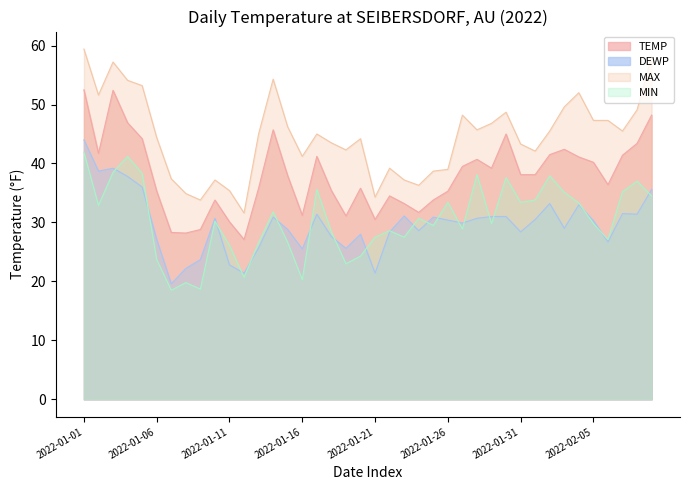

Reading right to left, list all the values displayed in this chart.

TEMP: 2022-02-09=48.2	2022-02-08=43.4	2022-02-07=41.4	2022-02-06=36.4	2022-02-05=40.2	2022-02-04=41.1	2022-02-03=42.4	2022-02-02=41.5	2022-02-01=38.1	2022-01-31=38.1	2022-01-30=45.0	2022-01-29=39.2	2022-01-28=40.7	2022-01-27=39.5	2022-01-26=35.3	2022-01-25=33.8	2022-01-24=31.7	2022-01-23=33.2	2022-01-22=34.5	2022-01-21=30.5	2022-01-20=35.8	2022-01-19=31.1	2022-01-18=35.4	2022-01-17=41.2	2022-01-16=31.2	2022-01-15=37.9	2022-01-14=45.7	2022-01-13=35.8	2022-01-12=27.1	2022-01-11=30.1	2022-01-10=33.8	2022-01-09=28.8	2022-01-08=28.2	2022-01-07=28.3	2022-01-06=35.3	2022-01-05=44.2	2022-01-04=46.9	2022-01-03=52.4	2022-01-02=41.7	2022-01-01=52.5
DEWP: 2022-02-09=35.6	2022-02-08=31.4	2022-02-07=31.5	2022-02-06=26.7	2022-02-05=30.3	2022-02-04=33.0	2022-02-03=29.0	2022-02-02=33.2	2022-02-01=30.5	2022-01-31=28.4	2022-01-30=31.0	2022-01-29=31.0	2022-01-28=30.7	2022-01-27=29.9	2022-01-26=30.4	2022-01-25=30.9	2022-01-24=28.6	2022-01-23=31.1	2022-01-22=28.4	2022-01-21=21.4	2022-01-20=28.0	2022-01-19=25.6	2022-01-18=27.6	2022-01-17=31.4	2022-01-16=25.5	2022-01-15=28.8	2022-01-14=30.9	2022-01-13=25.7	2022-01-12=21.4	2022-01-11=22.8	2022-01-10=30.7	2022-01-09=23.7	2022-01-08=22.2	2022-01-07=19.6	2022-01-06=27.1	2022-01-05=36.0	2022-01-04=37.8	2022-01-03=39.2	2022-01-02=38.7	2022-01-01=44.0
MAX: 2022-02-09=58.1	2022-02-08=49.1	2022-02-07=45.5	2022-02-06=47.3	2022-02-05=47.3	2022-02-04=52.0	2022-02-03=49.6	2022-02-02=45.5	2022-02-01=42.1	2022-01-31=43.3	2022-01-30=48.7	2022-01-29=46.8	2022-01-28=45.7	2022-01-27=48.2	2022-01-26=39.0	2022-01-25=38.7	2022-01-24=36.3	2022-01-23=37.2	2022-01-22=39.2	2022-01-21=34.3	2022-01-20=44.2	2022-01-19=42.3	2022-01-18=43.5	2022-01-17=45.0	2022-01-16=41.2	2022-01-15=46.2	2022-01-14=54.3	2022-01-13=45.0	2022-01-12=31.6	2022-01-11=35.4	2022-01-10=37.2	2022-01-09=33.8	2022-01-08=34.9	2022-01-07=37.4	2022-01-06=44.4	2022-01-05=53.2	2022-01-04=54.1	2022-01-03=57.2	2022-01-02=51.6	2022-01-01=59.4
MIN: 2022-02-09=34.5	2022-02-08=37.0	2022-02-07=35.2	2022-02-06=27.1	2022-02-05=29.8	2022-02-04=33.3	2022-02-03=35.1	2022-02-02=37.9	2022-02-01=33.8	2022-01-31=33.4	2022-01-30=37.6	2022-01-29=29.8	2022-01-28=38.1	2022-01-27=28.9	2022-01-26=33.4	2022-01-25=29.5	2022-01-24=30.7	2022-01-23=27.5	2022-01-22=28.6	2022-01-21=27.5	2022-01-20=24.3	2022-01-19=23.0	2022-01-18=28.4	2022-01-17=35.6	2022-01-16=20.3	2022-01-15=26.6	2022-01-14=31.8	2022-01-13=26.6	2022-01-12=20.7	2022-01-11=26.1	2022-01-10=30.2	2022-01-09=18.7	2022-01-08=19.8	2022-01-07=18.5	2022-01-06=23.7	2022-01-05=38.3	2022-01-04=41.2	2022-01-03=38.5	2022-01-02=32.9	2022-01-01=41.9